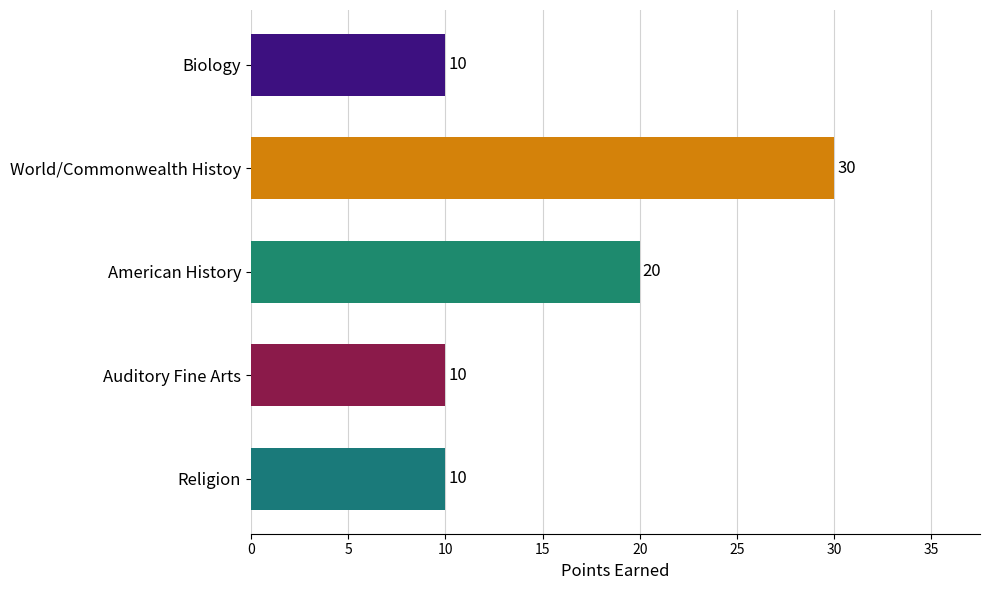

How many bars are there in total?

5